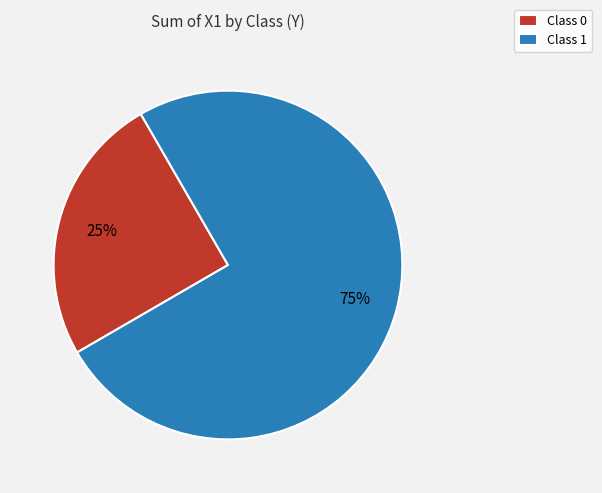

What percentage is the Class 1 slice, to the nearest percent?

75%